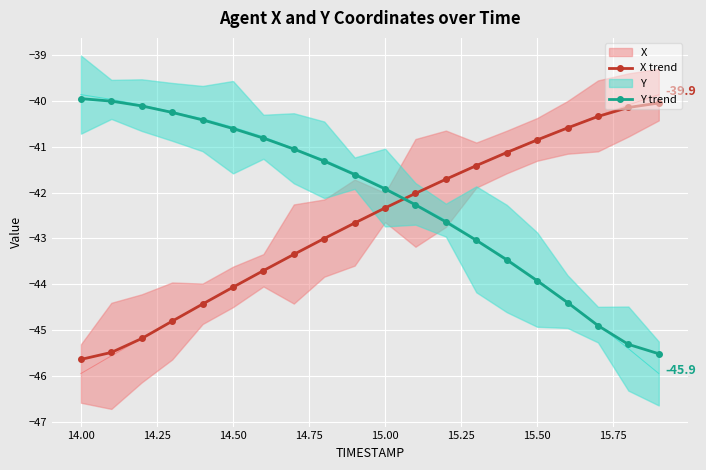

What is the minimum value for X trend?

-45.6